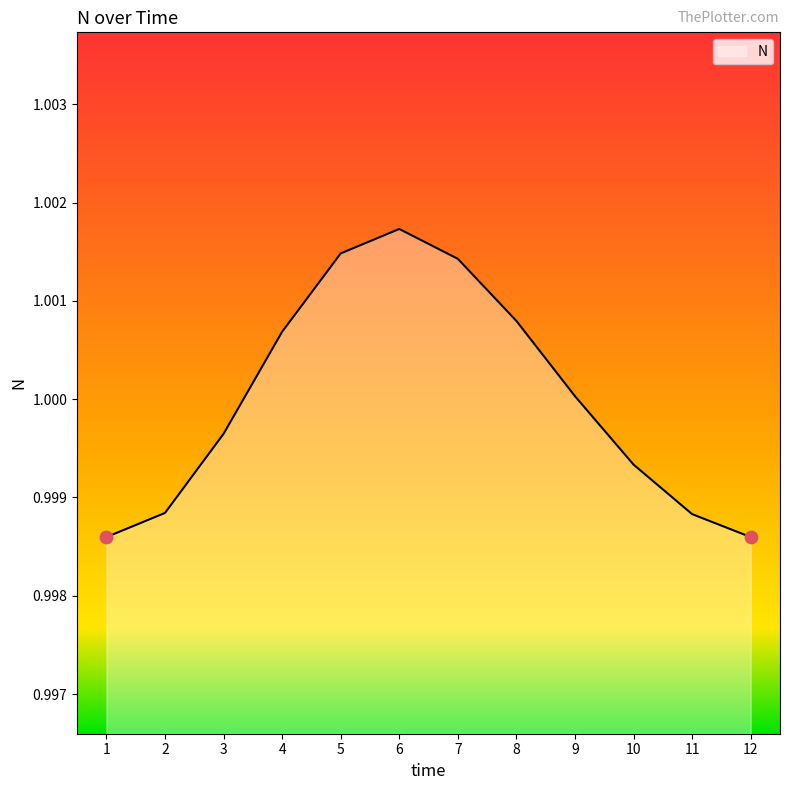

Between 2 and 3, which is larger?

3